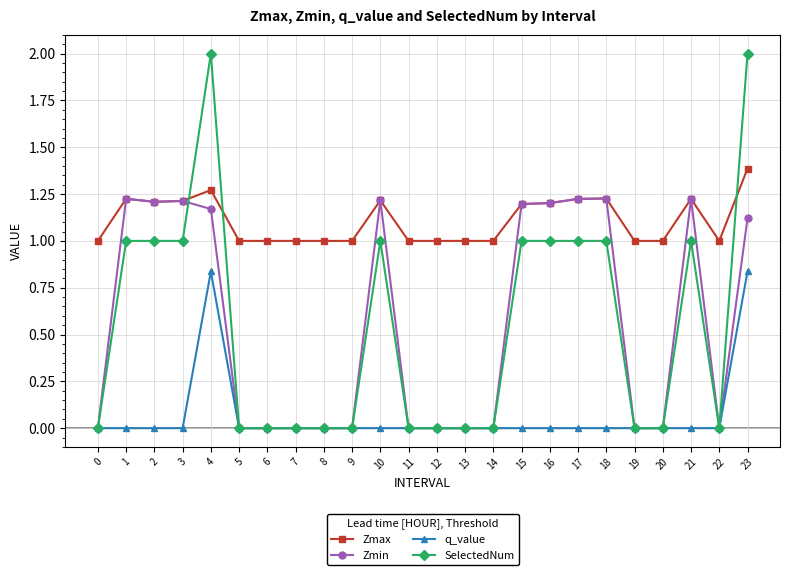

Is the value of q_value at 3 greater than the value of SelectedNum at 18?

No